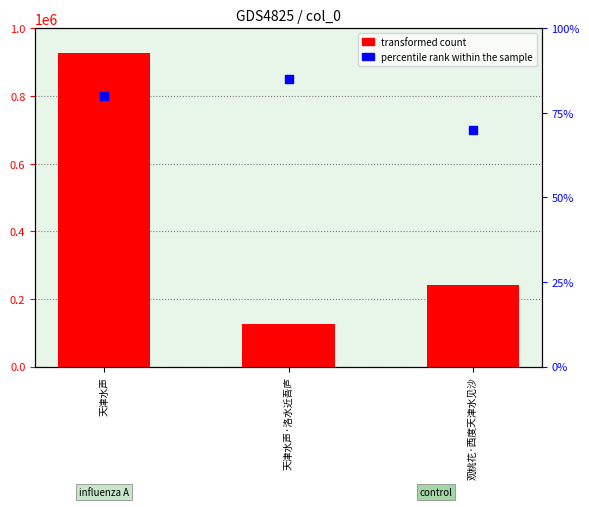

Between 观桃花·西度天津水见沙 and 天津水声, which is larger?

天津水声